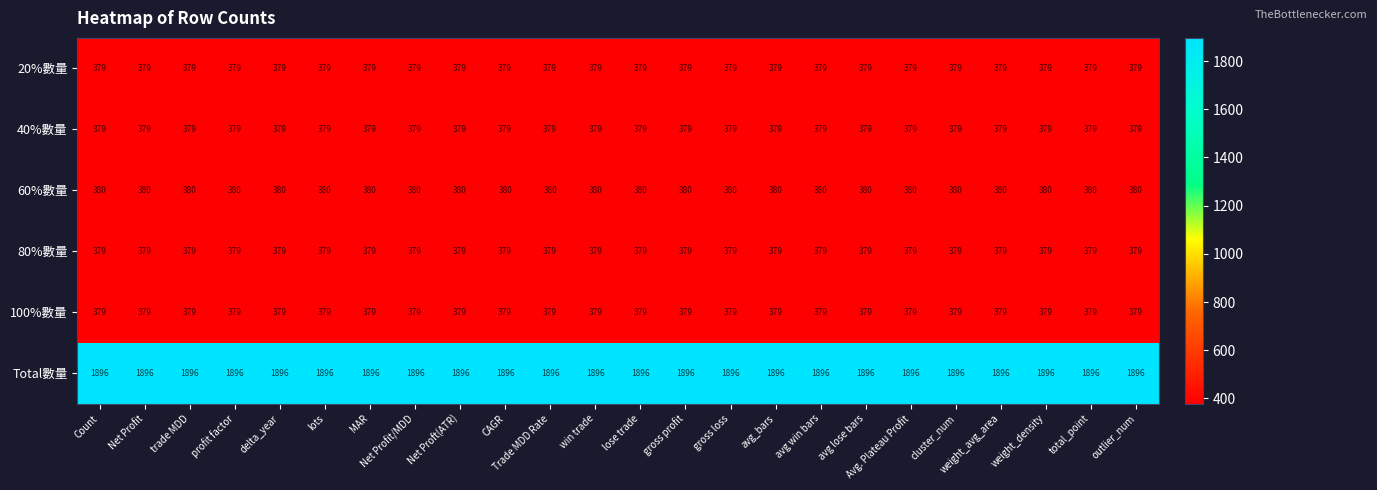

Read the 40%數量 value at delta_year.

379